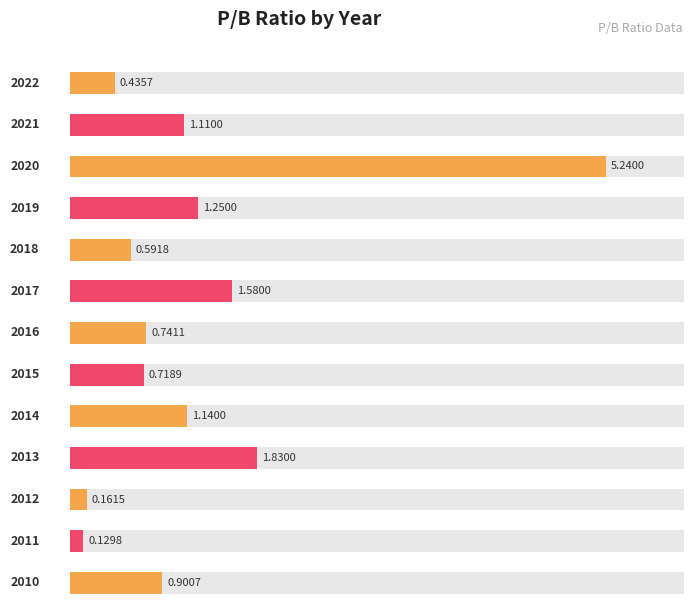

What is the change in value from 2016 to 2011?

-0.6